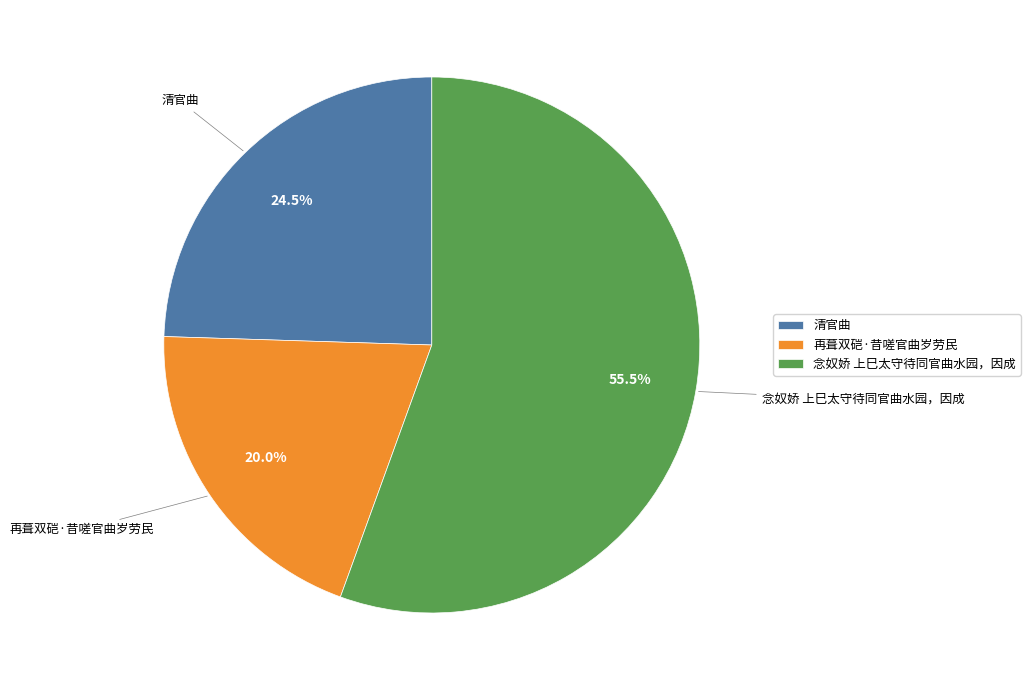

How many slices are in this pie chart?

3